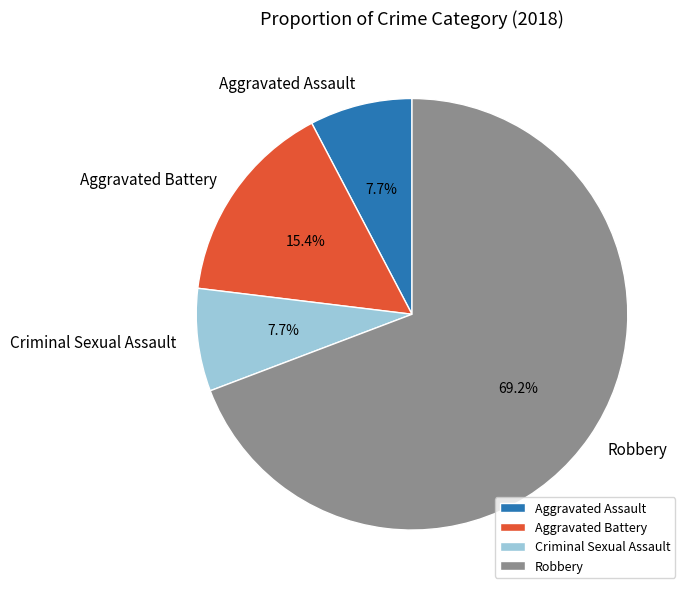

What percentage is the Criminal Sexual Assault slice, to the nearest percent?

8%